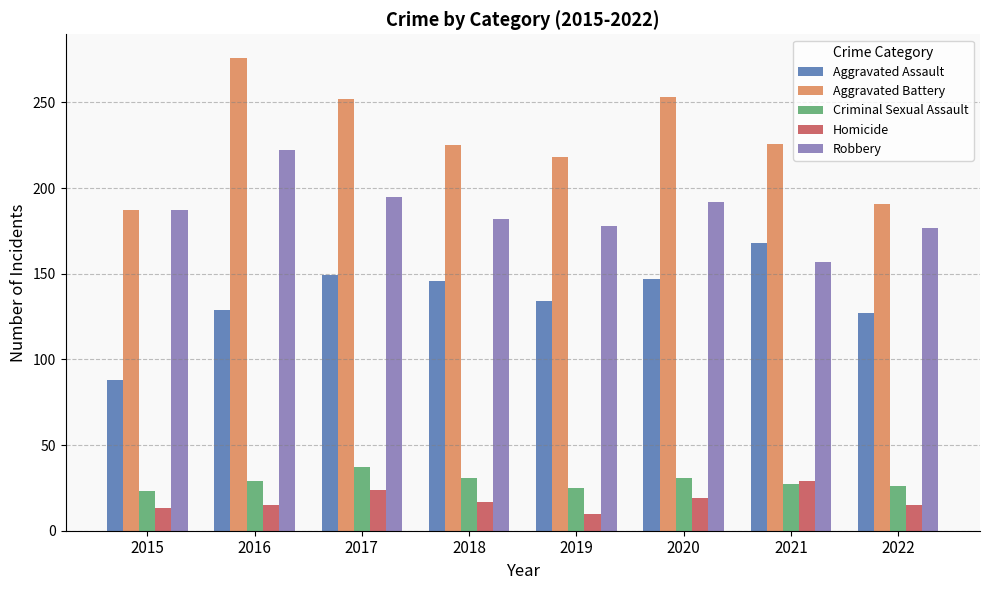

What value does the Aggravated Battery series have at 2015, to the nearest 5?

185